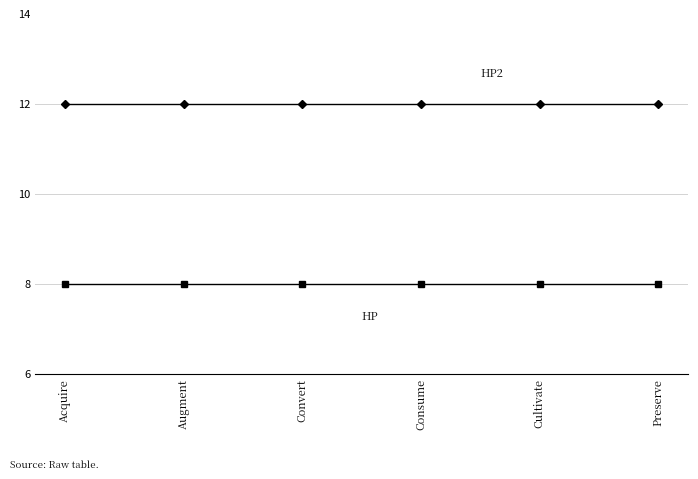

How many lines are shown in the chart?

2